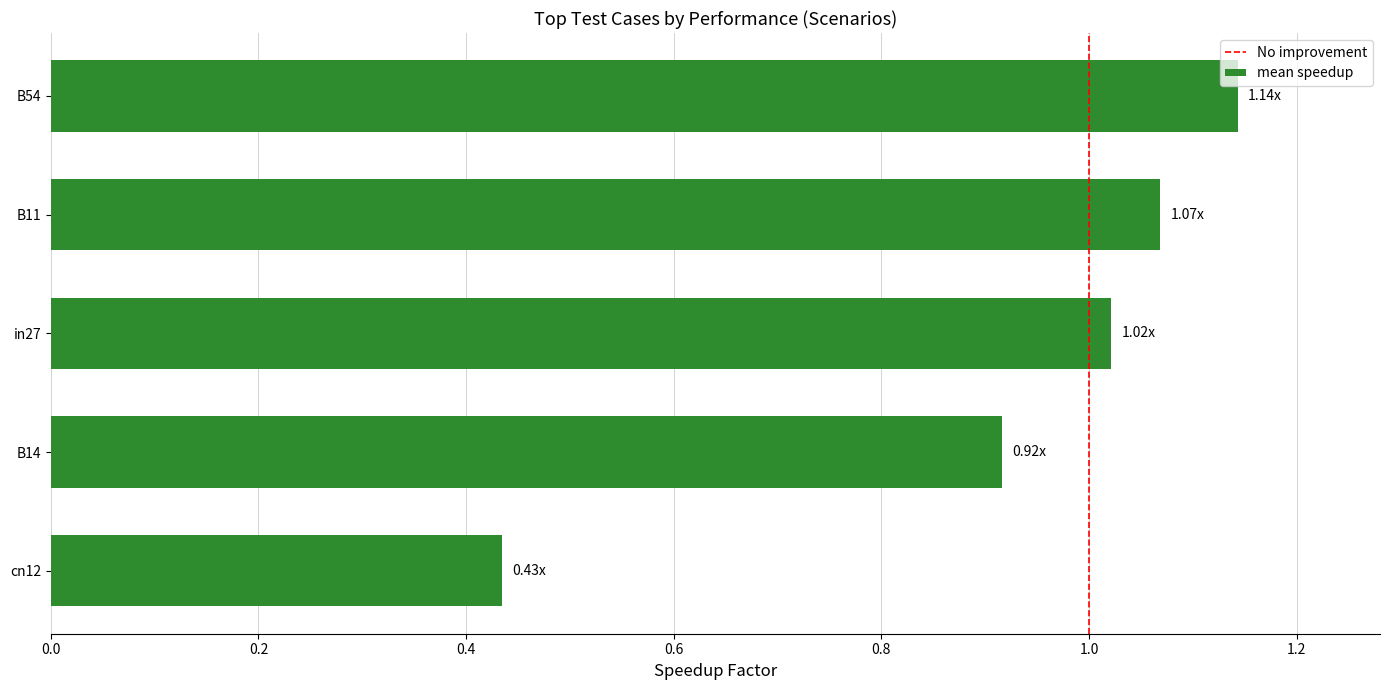

What is the difference between the maximum and minimum values?

0.7